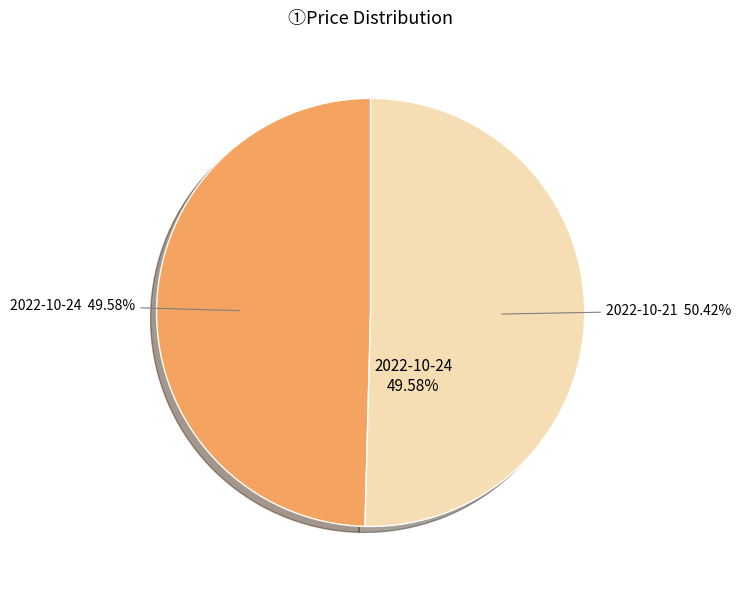

Which category accounts for the majority?

10587